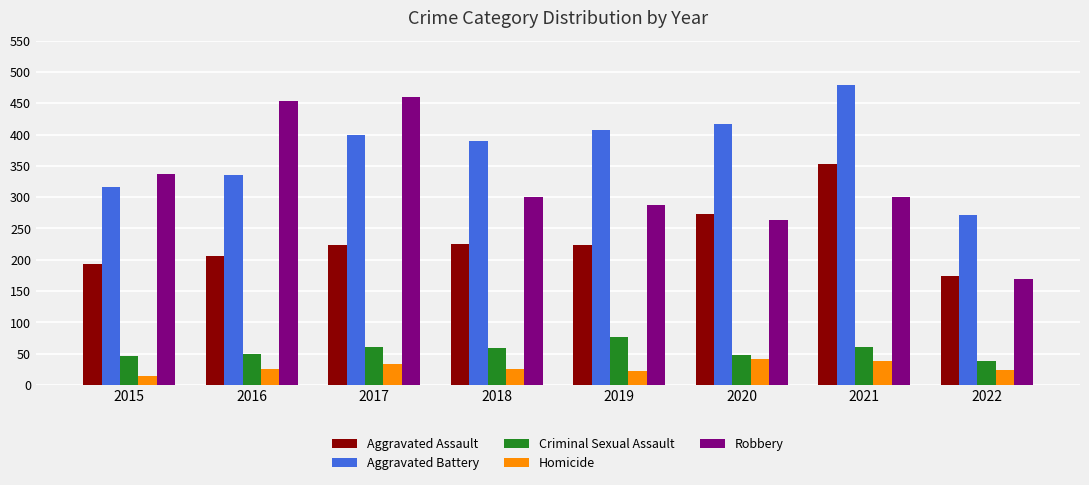

What is the difference between the highest and lowest values at 2018?

364